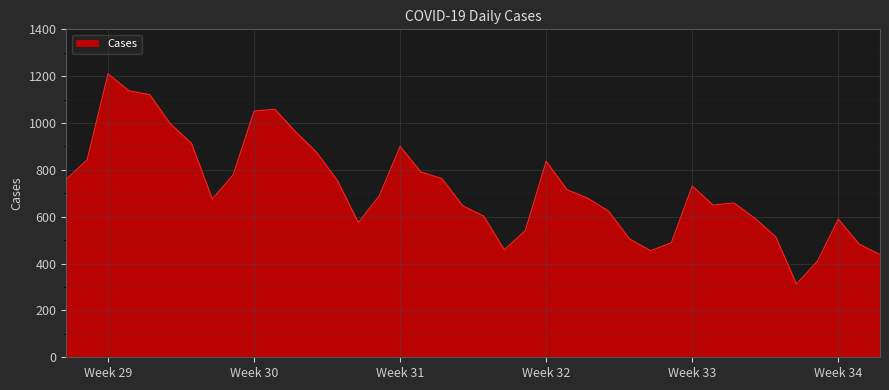

What is the difference between the maximum and minimum values?

897